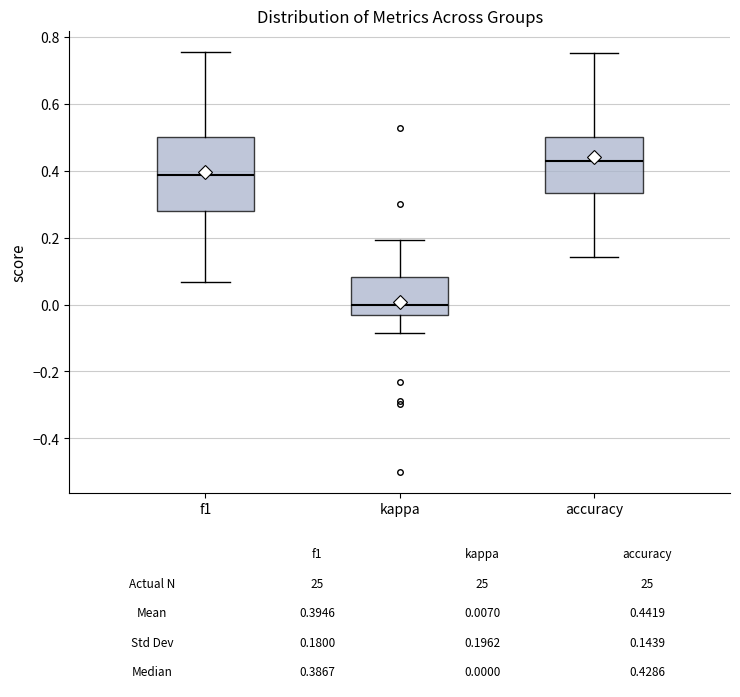

Which box has the highest median line?

accuracy